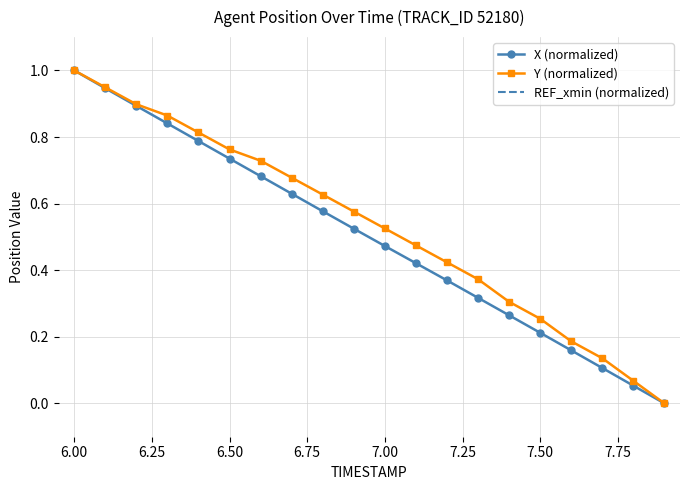

How many lines are shown in the chart?

2